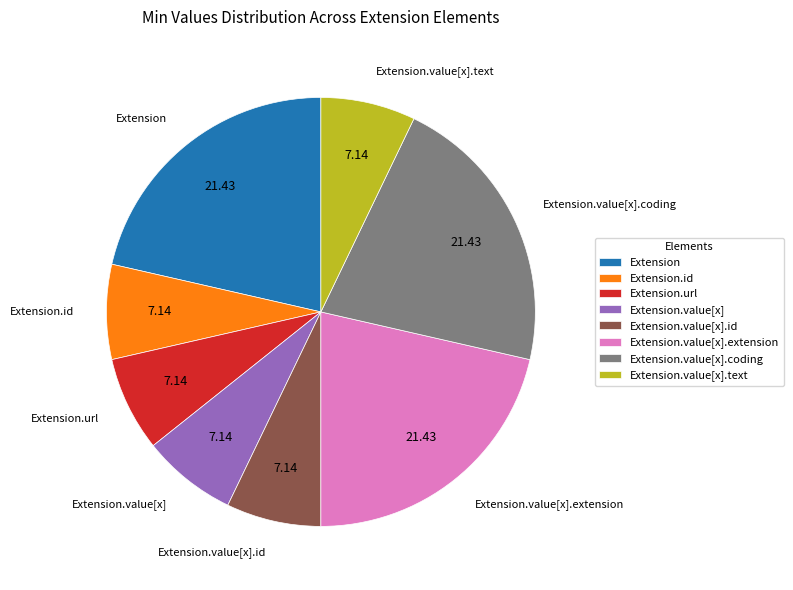

Between Extension.id and Extension.value[x].coding, which is larger?

Extension.value[x].coding